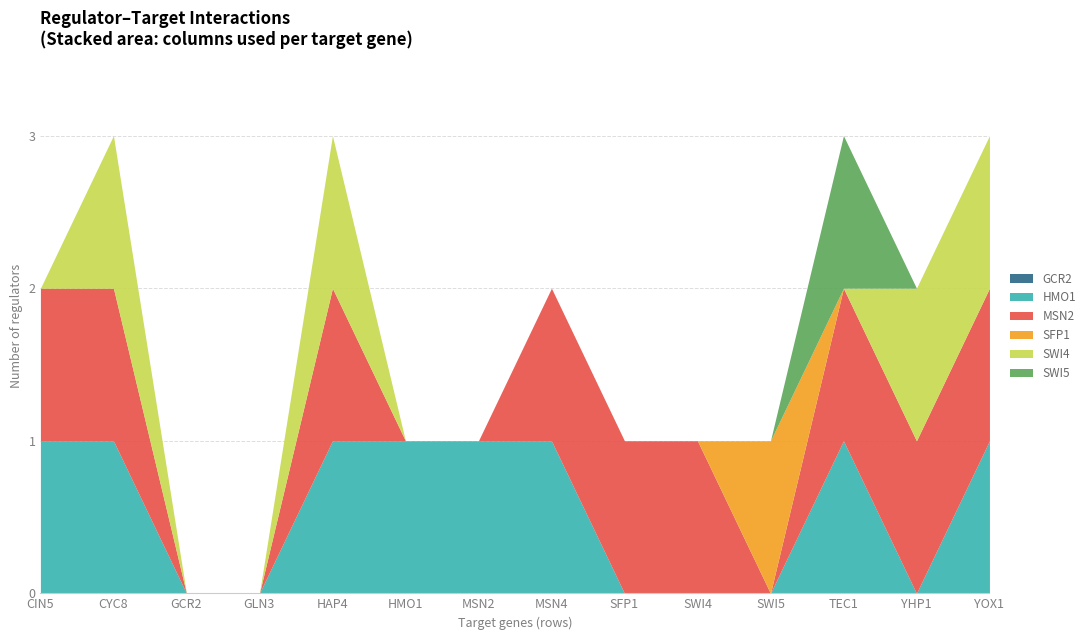

Does the chart display data point markers on the line(s)?

No